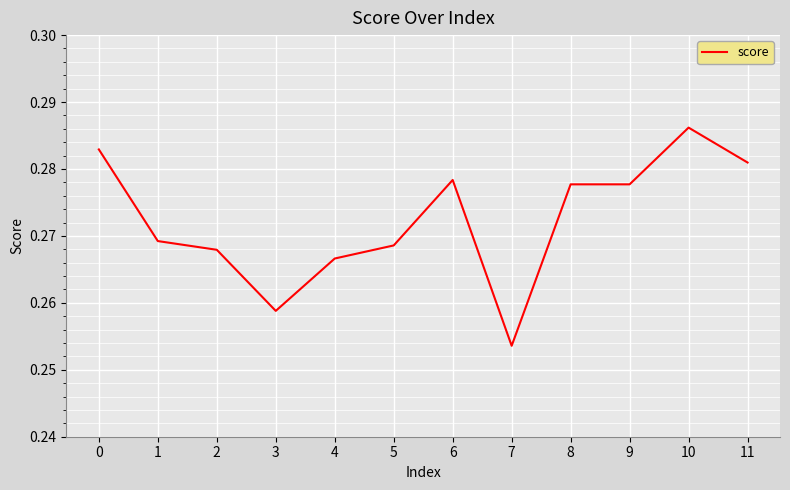

True or false: the data shows 0.2 at 5.

False